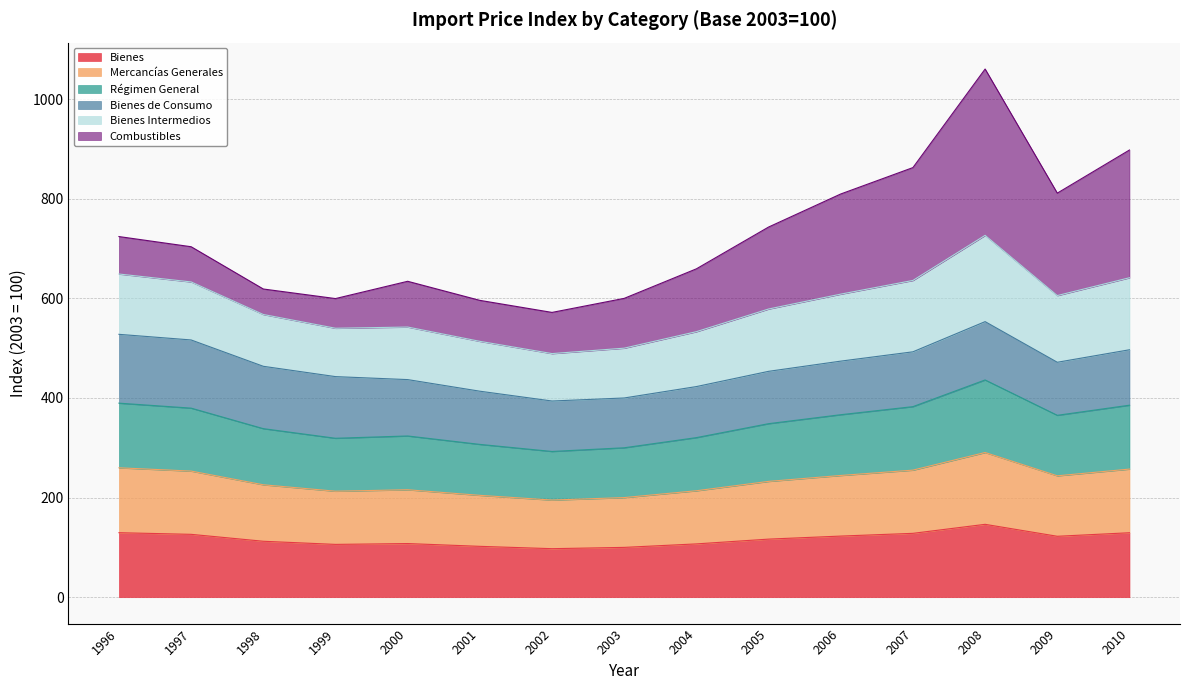

Which category has the highest value across all series?

2008